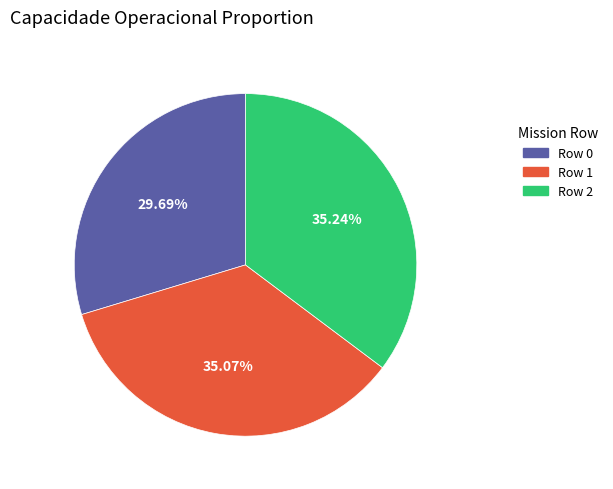

Combined, do Row 0 and Row 2 account for over 50%?

Yes